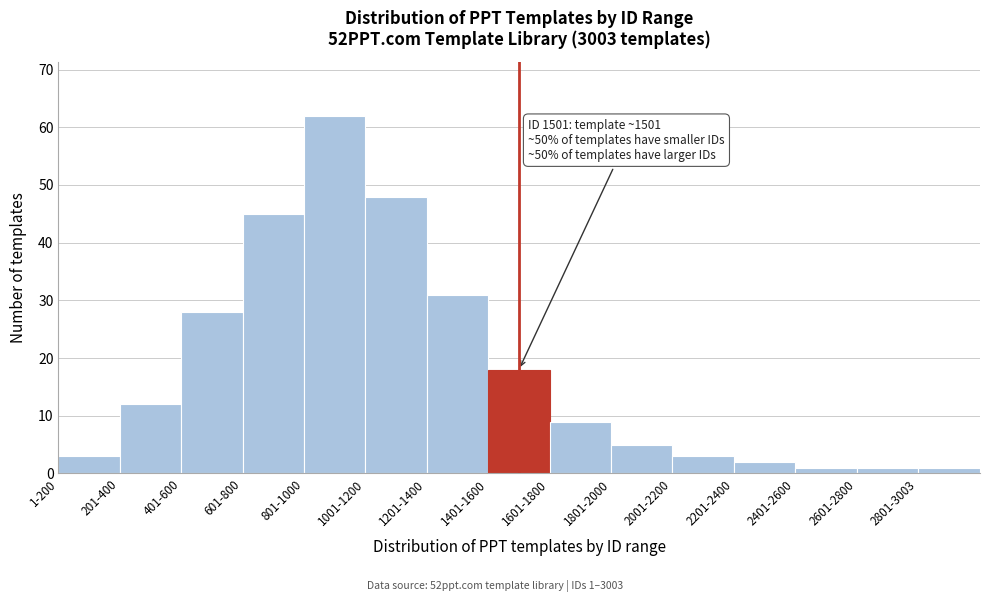

Reading left to right, list all the values displayed in this chart.

1-200=3	201-400=12	401-600=28	601-800=45	801-1000=62	1001-1200=48	1201-1400=31	1401-1600=18	1601-1800=9	1801-2000=5	2001-2200=3	2201-2400=2	2401-2600=1	2601-2800=1	2801-3003=1